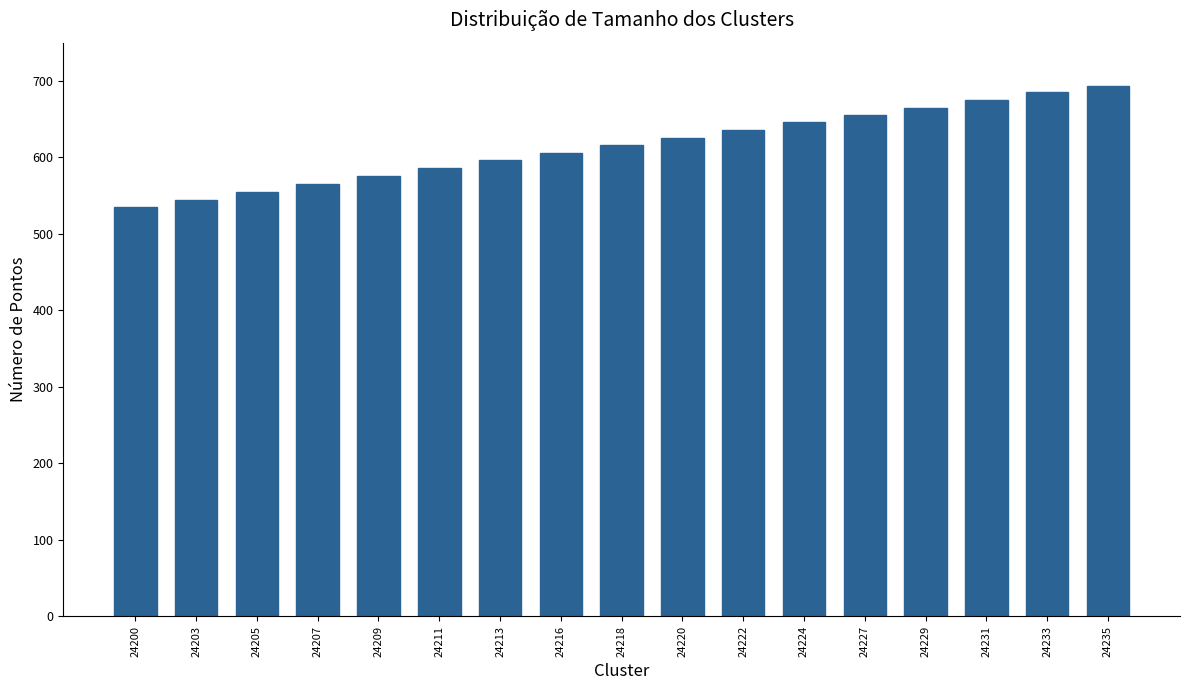

What is the difference between the values at 24220 and 24200?

91